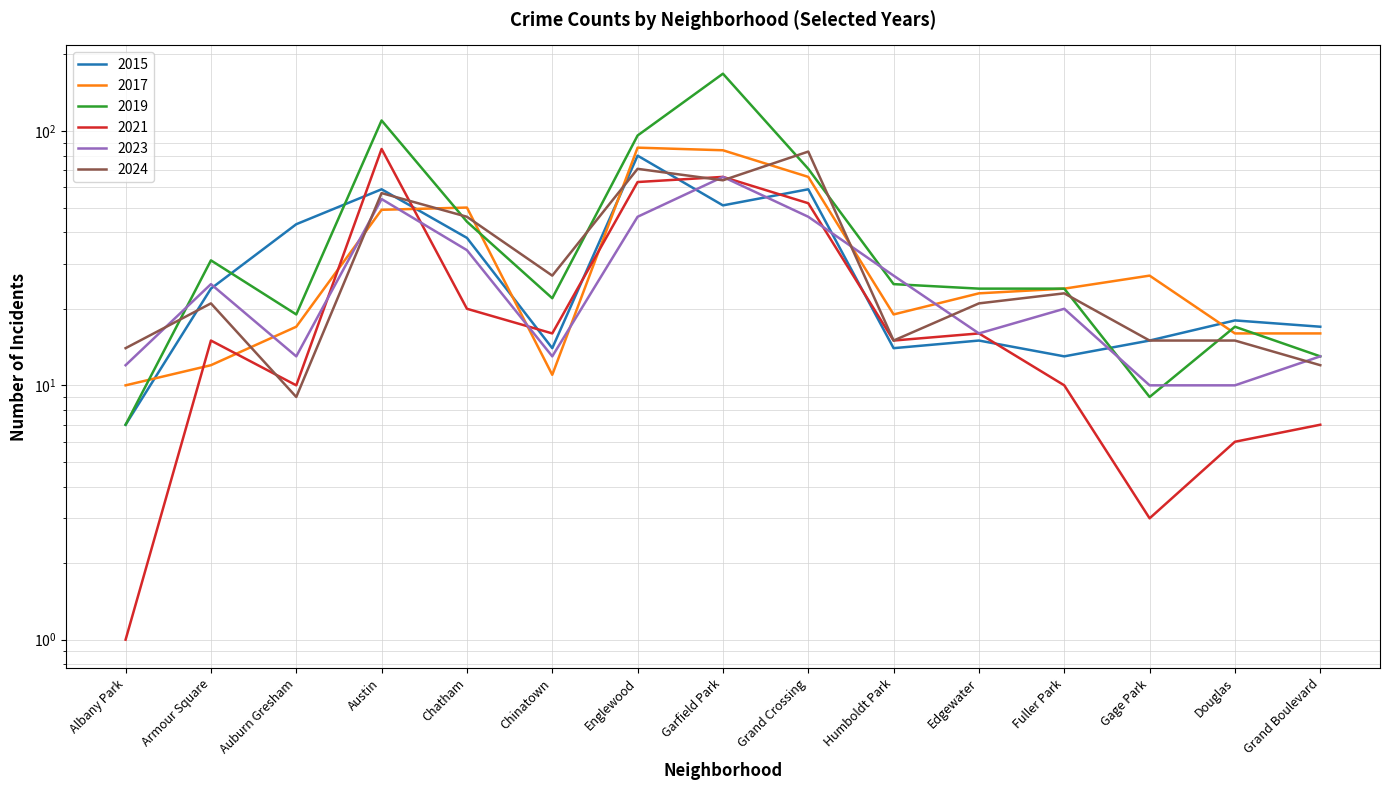

At which label does 2023 reach its minimum?

Gage Park